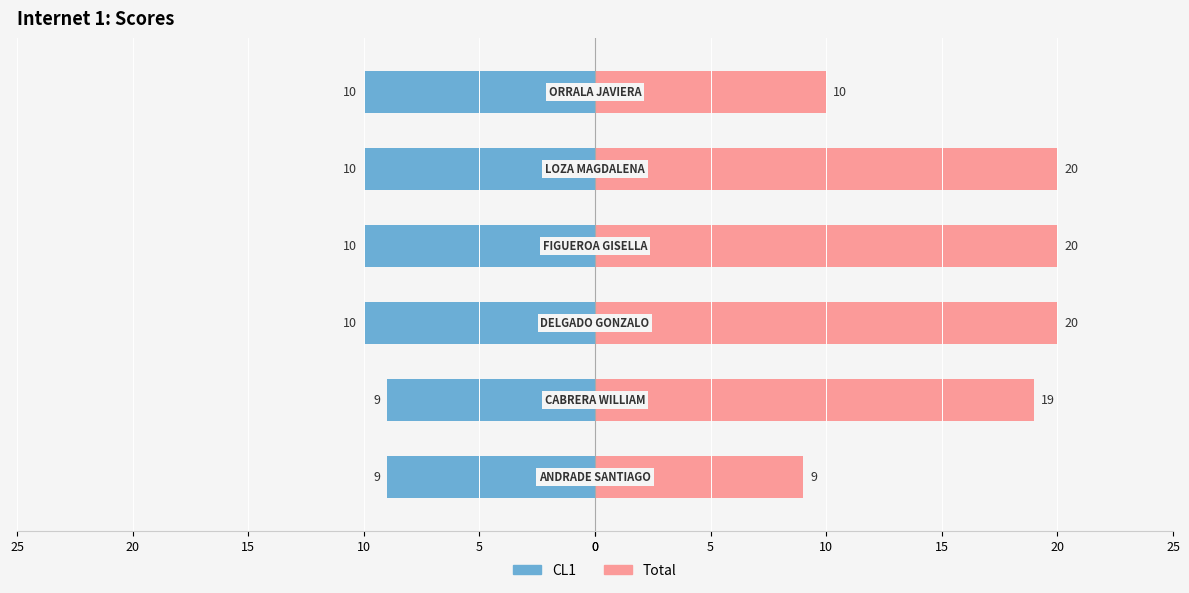

Rank the series by their average value, from lowest to highest.

CL1, Total